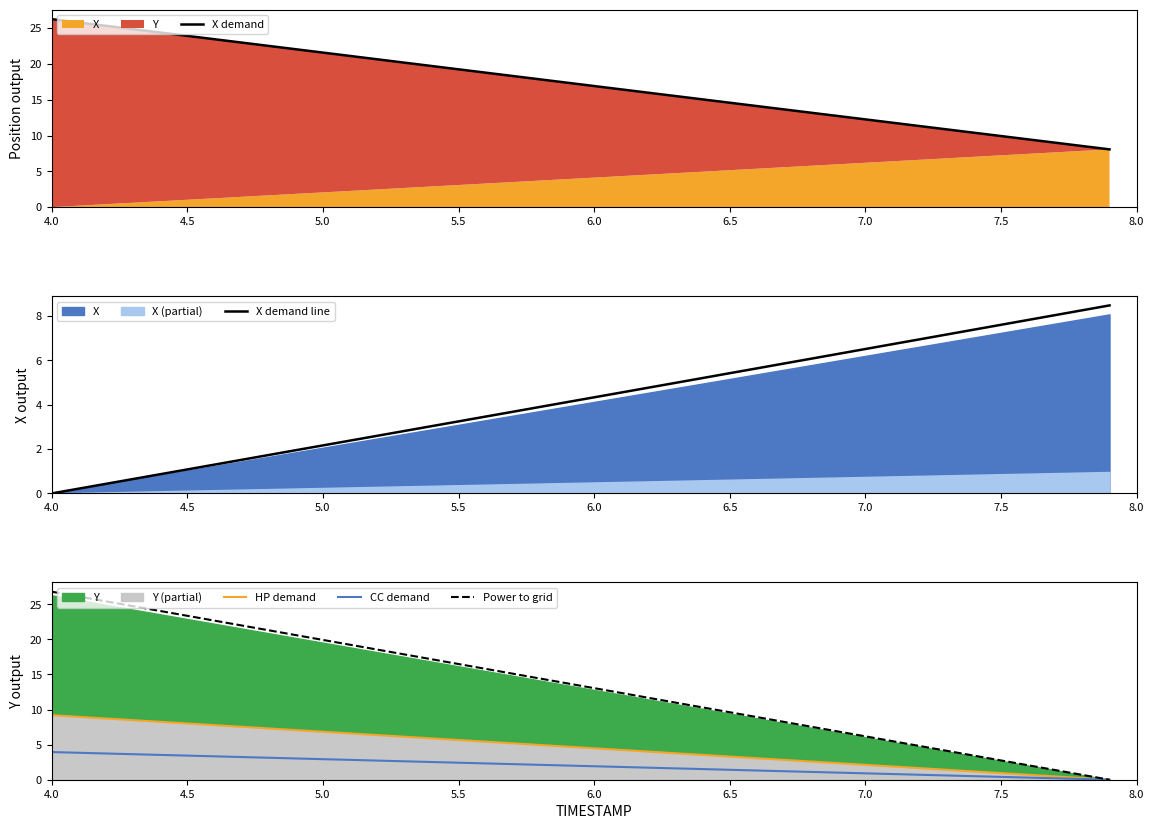

How many data points in X demand line are above 4?

21